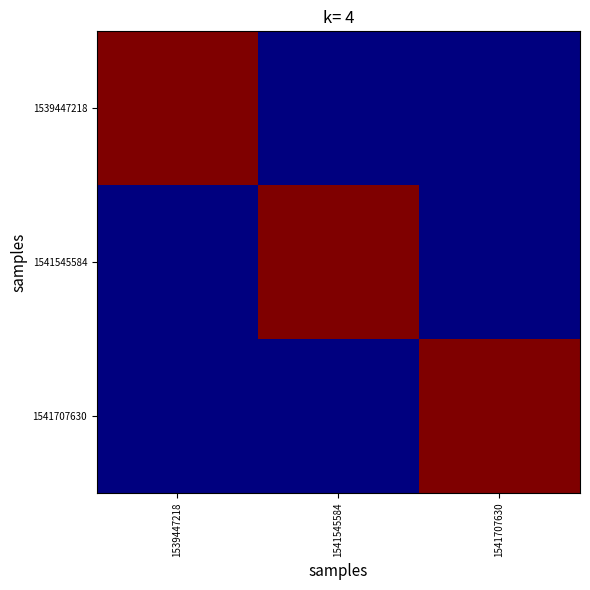

Which series changed the most between 1541545584 and 1541707630?

1541545584